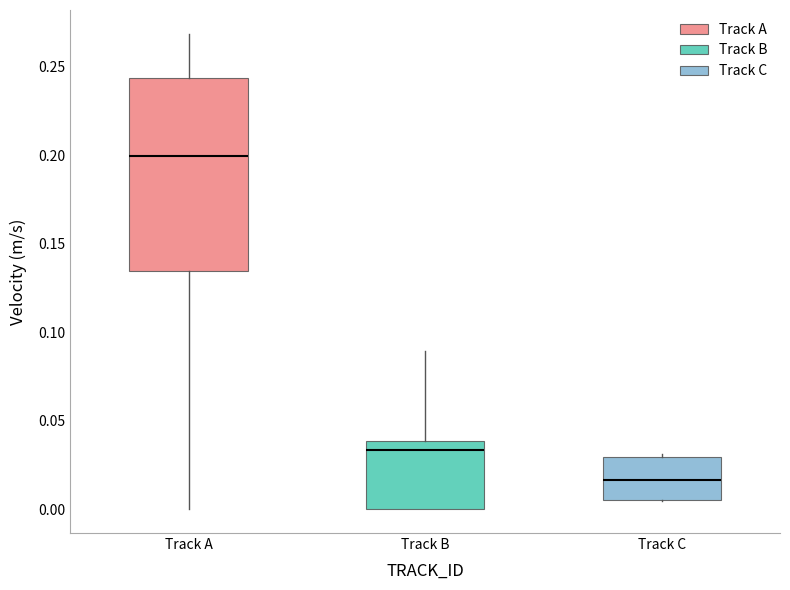

Reading left to right, read every box against the y-axis: the position of its median line, the range the box covers, and the ends of its whiskers. The values are not printed on the chart, so give them approximately, as read against the axis.

Track A: median 0.200, box 0.135 to 0.245, whiskers 0.000 to 0.270
Track B: median 0.035, box 0.000 to 0.040, whiskers 0.000 to 0.090
Track C: median 0.015, box 0.005 to 0.030, whiskers 0.005 to 0.030